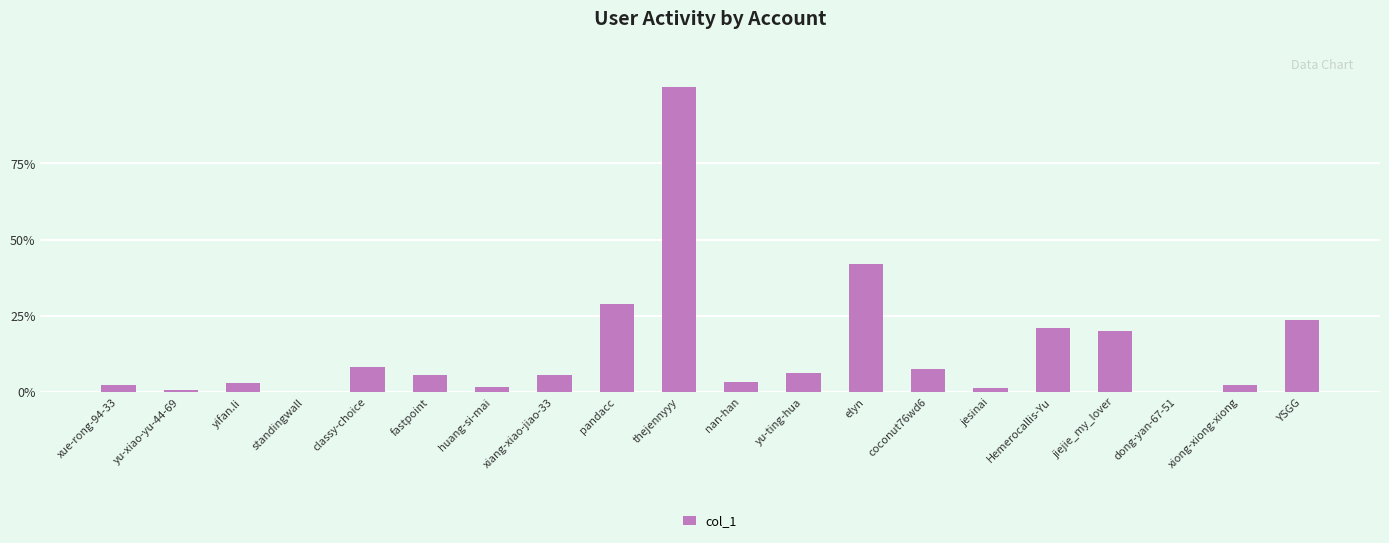

How many data points are above 31843?

9